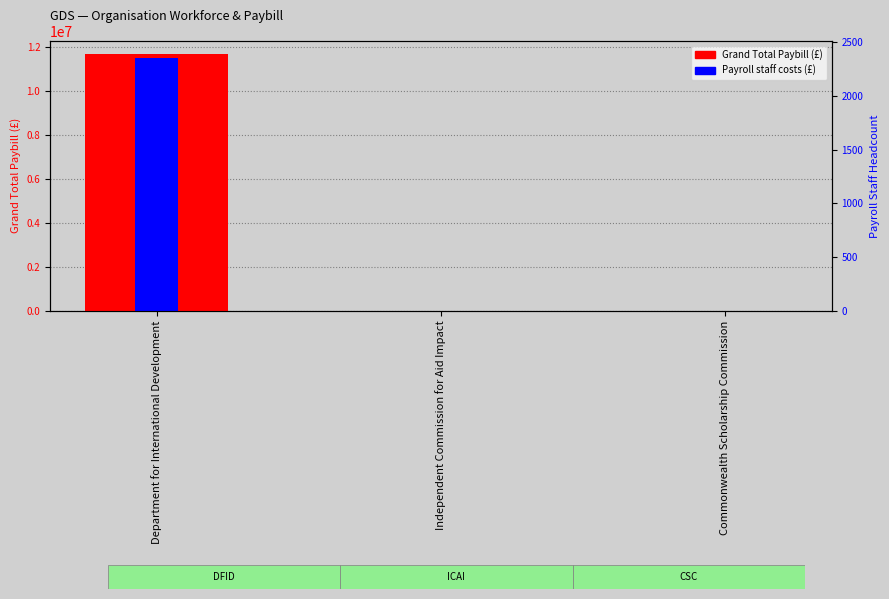

What position from the left is Commonwealth Scholarship Commission?

3